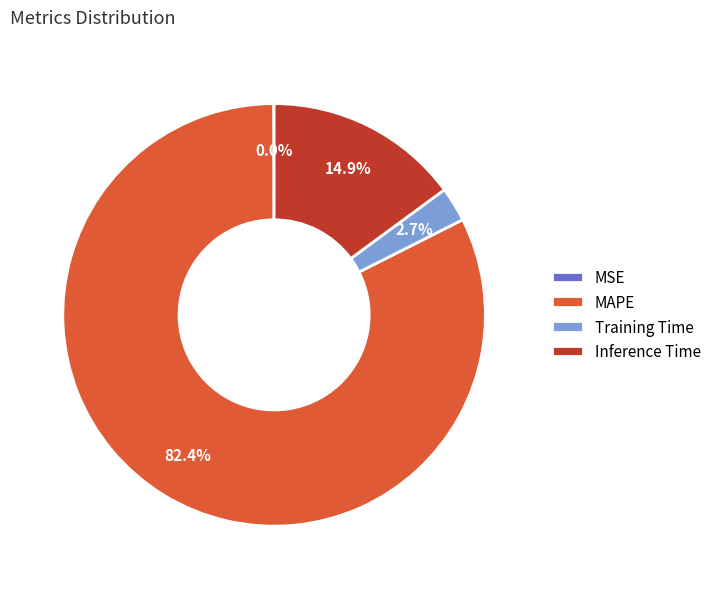

What is the ratio of the value at MAPE to the value at Inference Time?

5.5